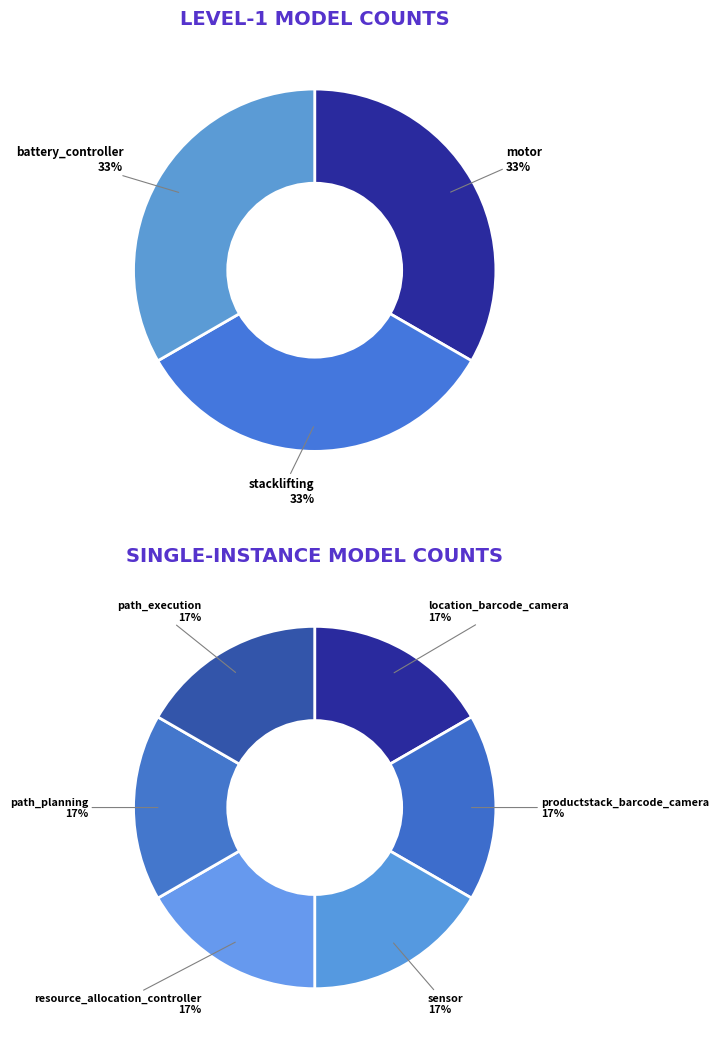

Is there a majority slice in this chart?

No